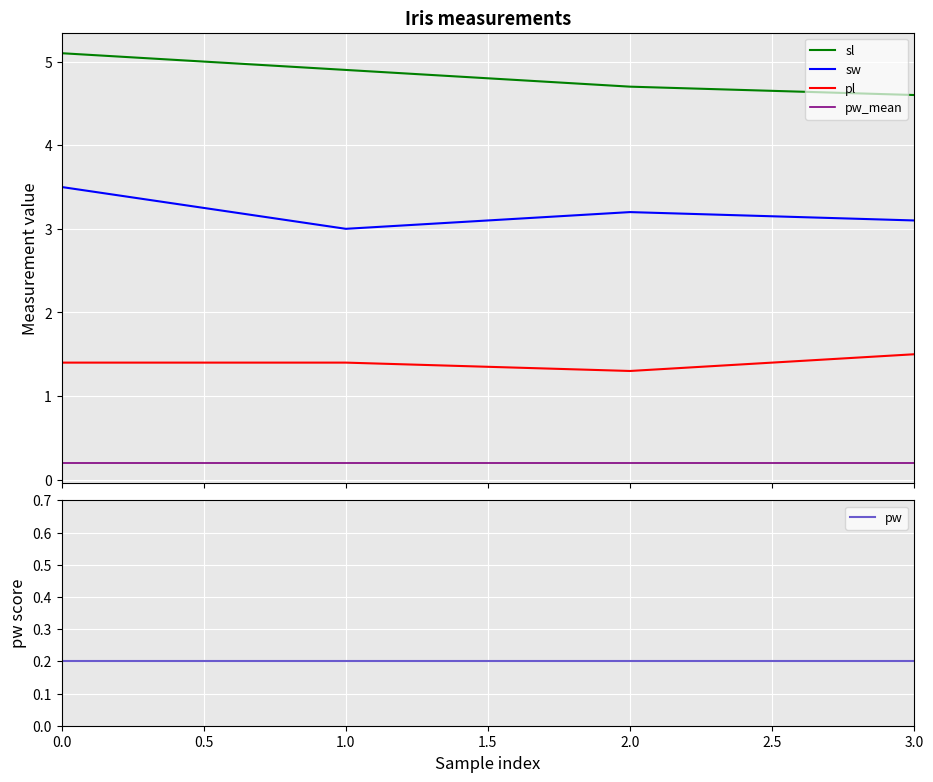

Is it true that sw equals 3.0 at 1?

True